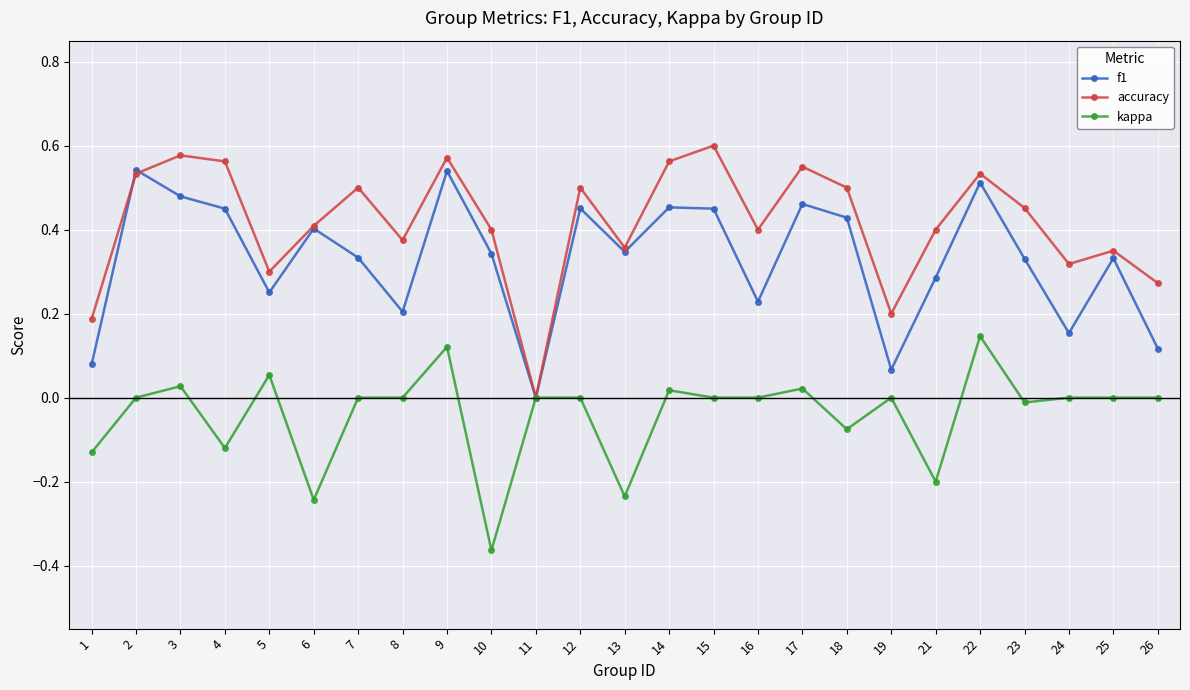

List the series in order of their overall mean, lowest first.

kappa, f1, accuracy